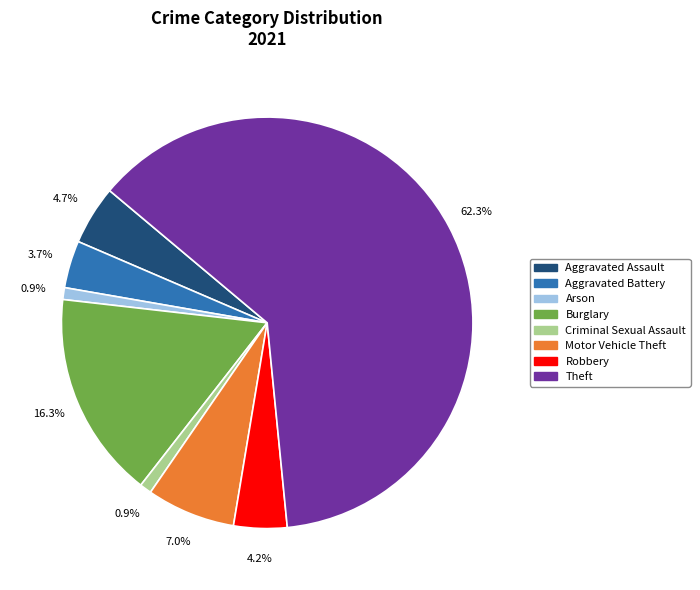

Count the number of slices in the pie.

8